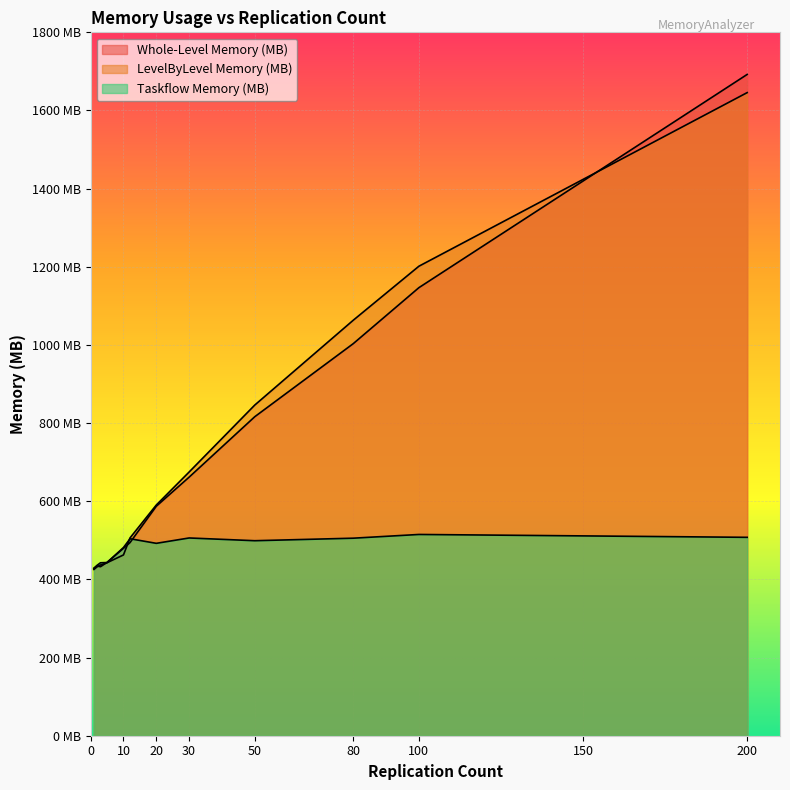

What is the smallest value displayed?

425.5